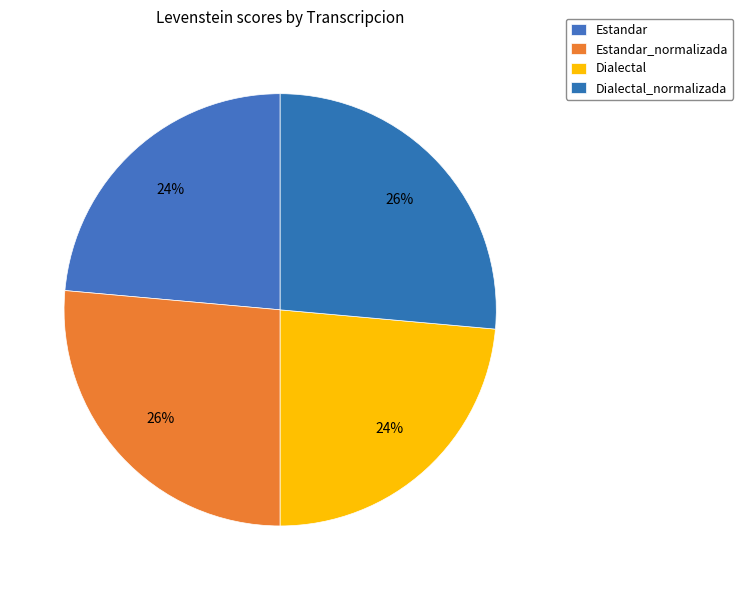

What percentage is the Dialectal slice, to the nearest percent?

24%